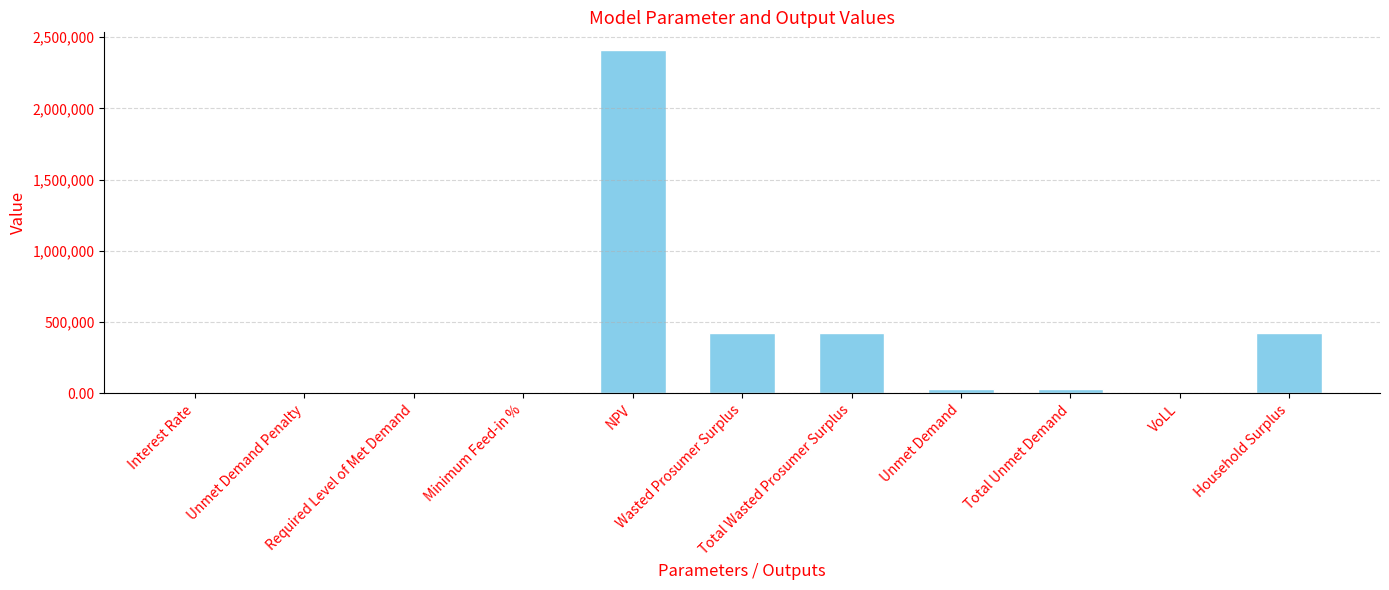

What is the maximum value shown in the chart?

2413475.4